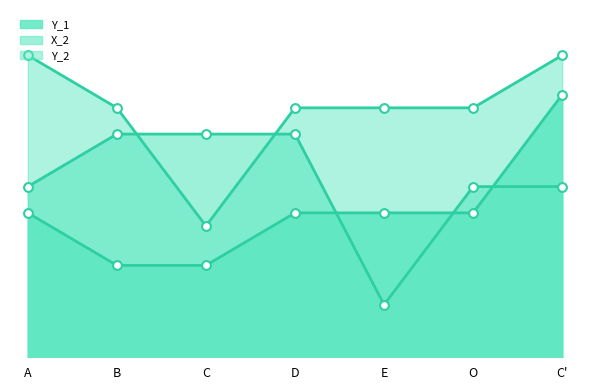

At which category is the sum across all series the highest?

C'